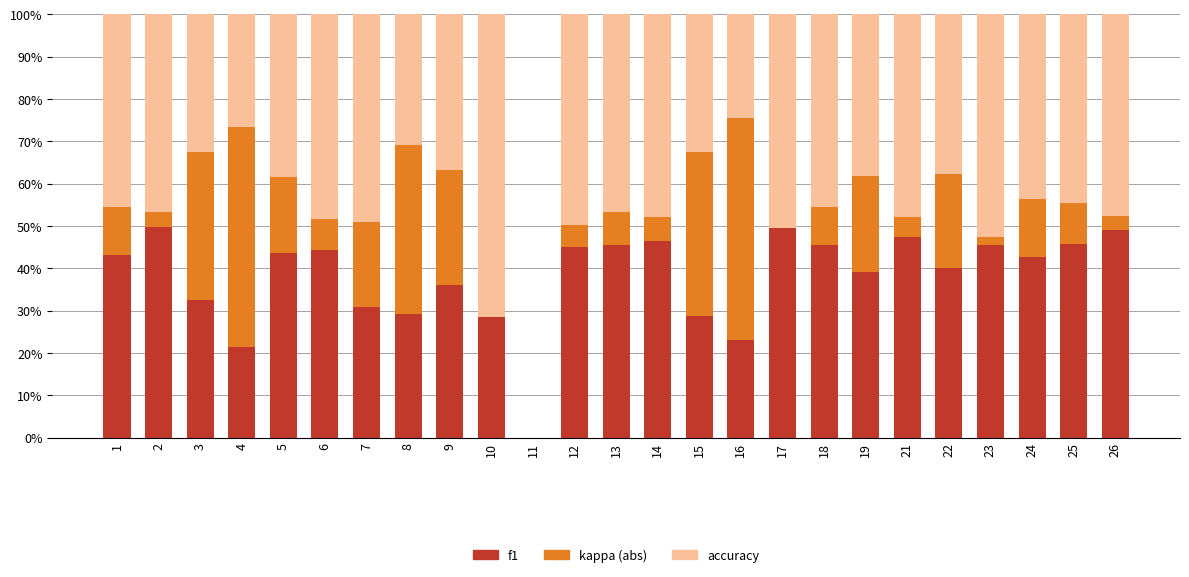

What are all the series names shown in the legend?

f1, kappa (abs), accuracy